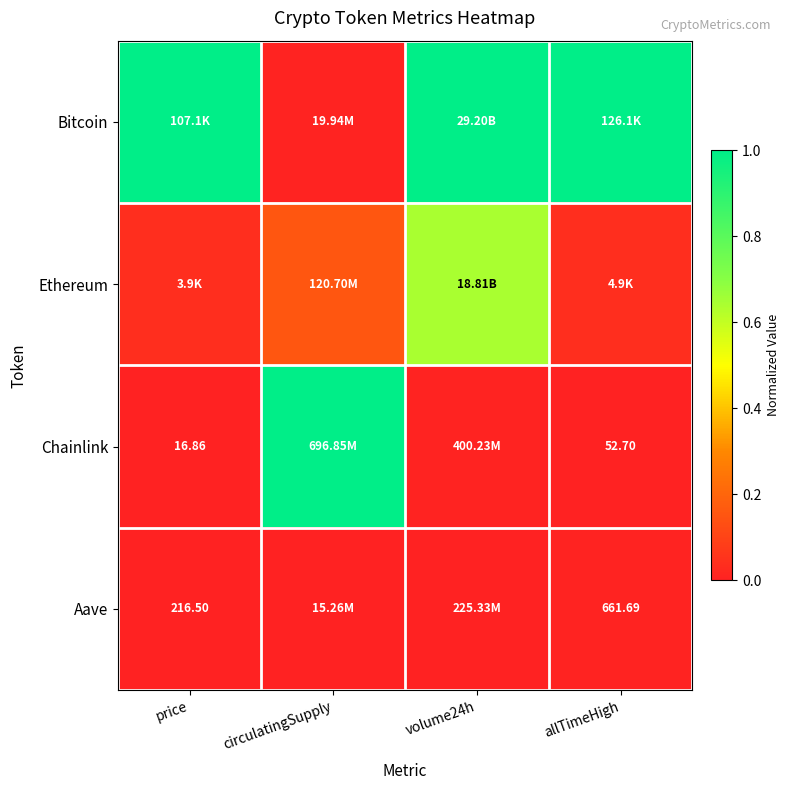

What is the average value of the Bitcoin series?

0.8